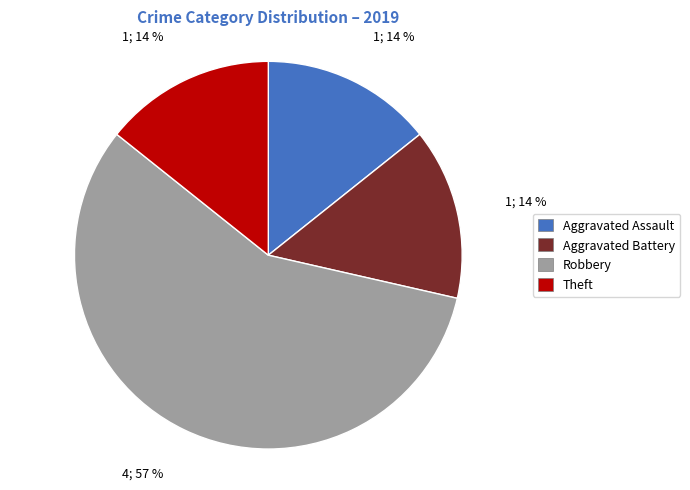

How many segments does this pie chart have?

4